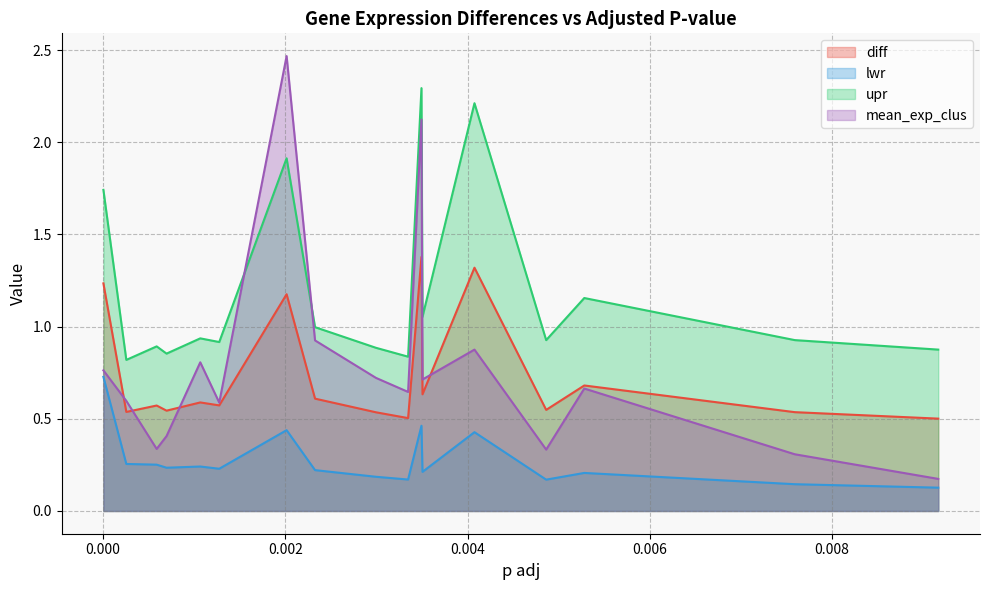

True or false: diff and upr intersect in this chart.

False